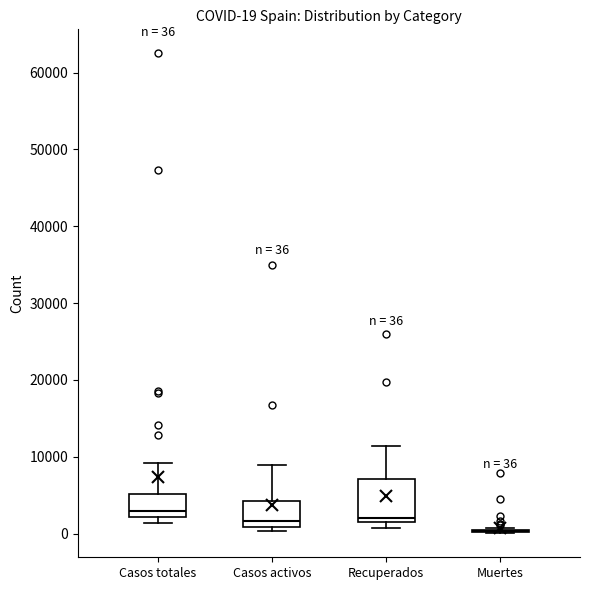

Which box is the tallest, from its lower edge to its upper edge?

Recuperados